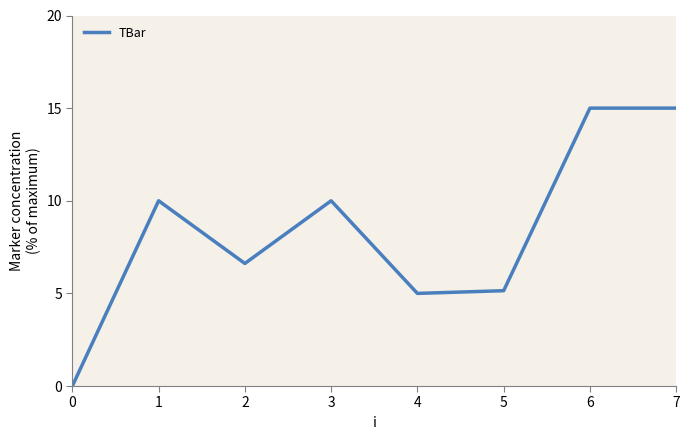

What is the difference between the maximum and minimum values?

15.0